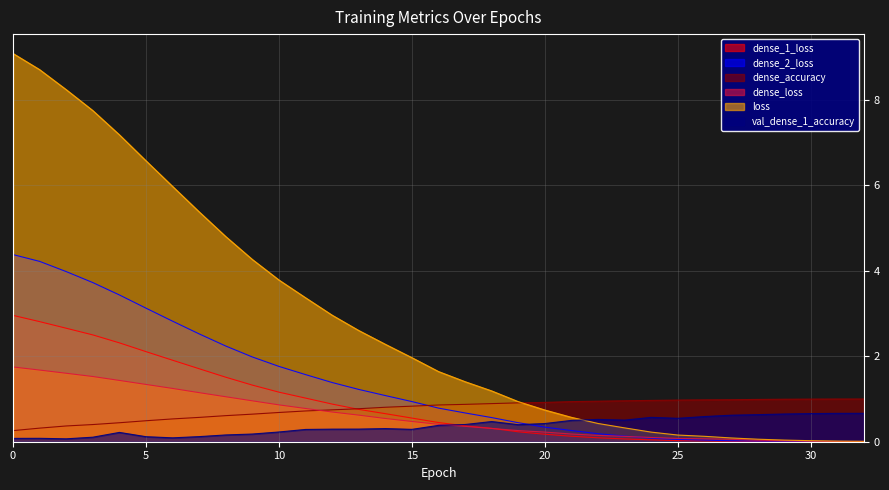

How many distinct data groups are displayed?

6